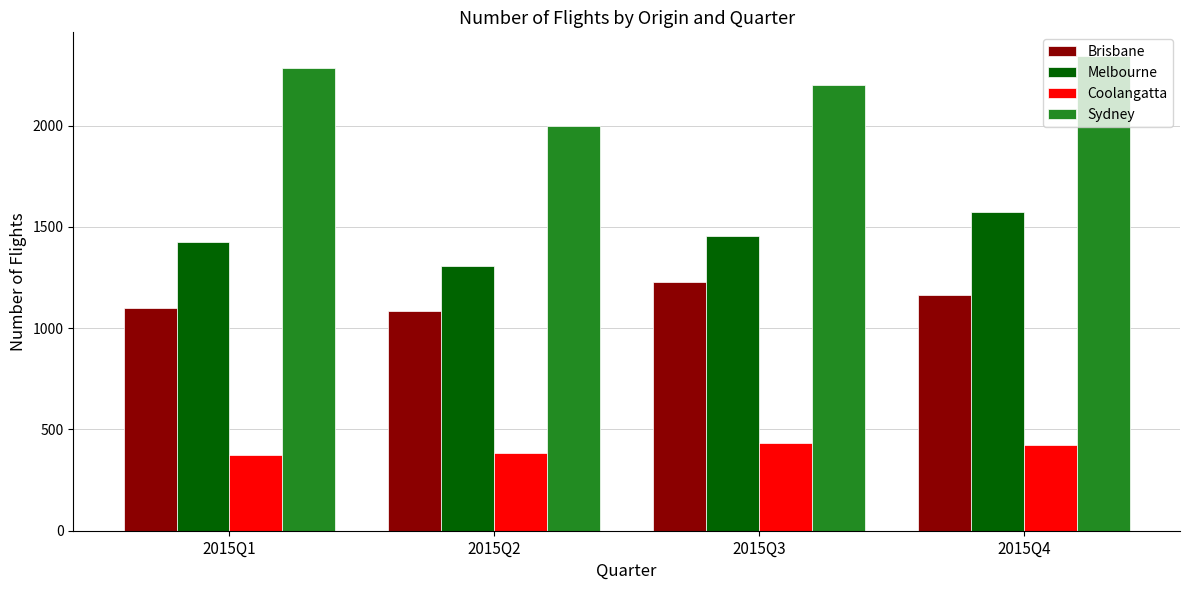

What is the value of the Melbourne bar at the 2nd from the left?

1309